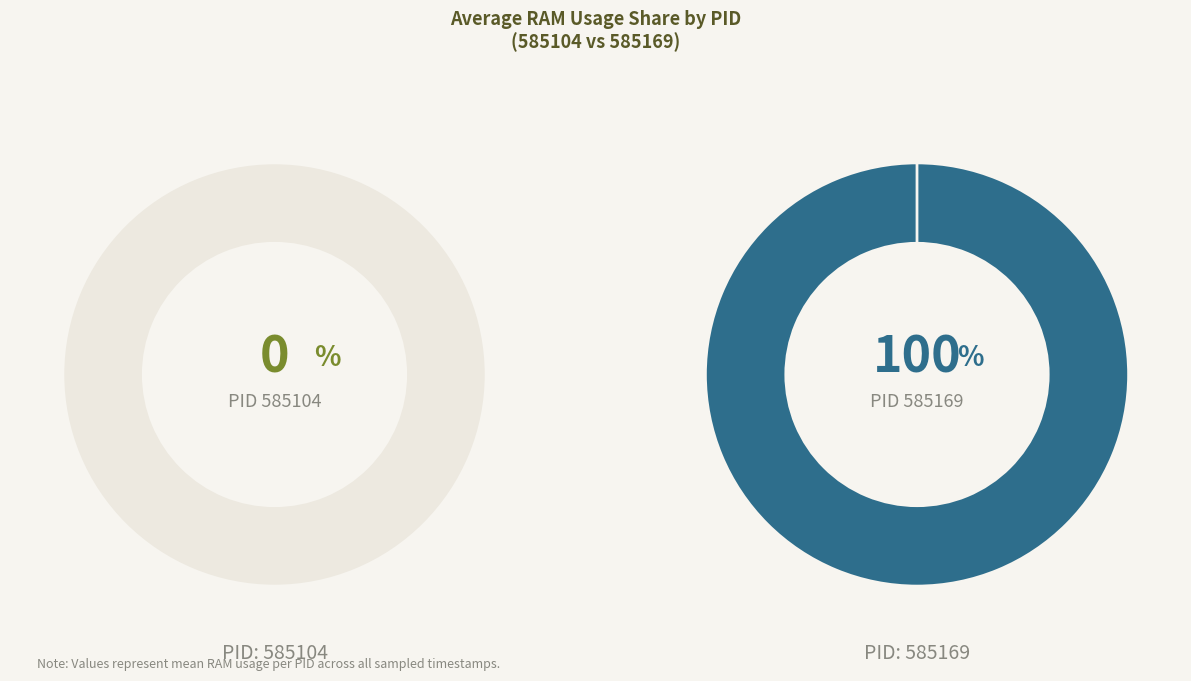

The 585104 slice represents 0% of the pie. True or false?

True